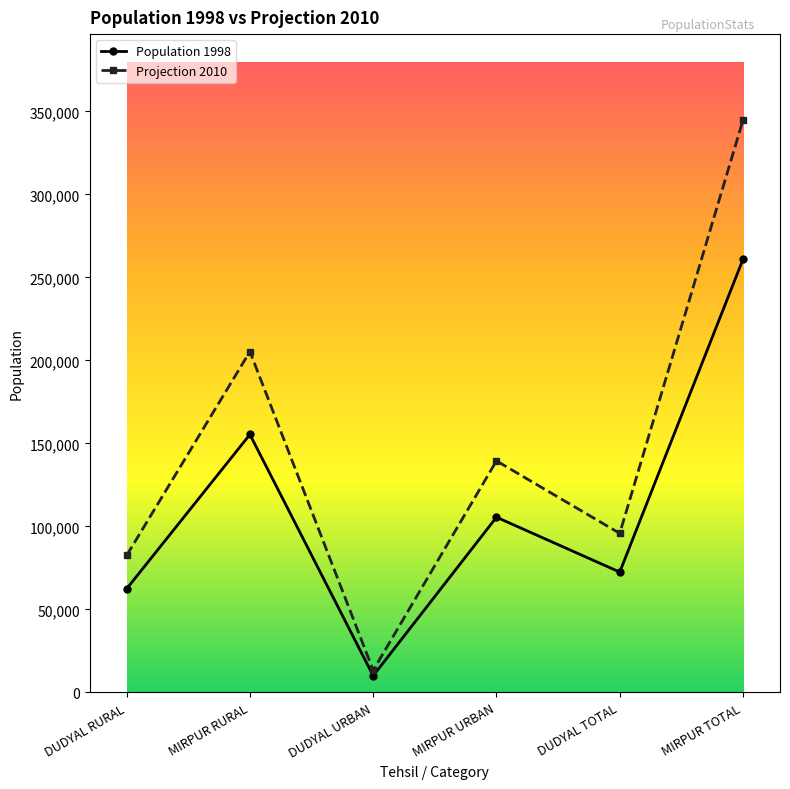

The value of Population 1998 at MIRPUR TOTAL is 260960.0. True or false?

True